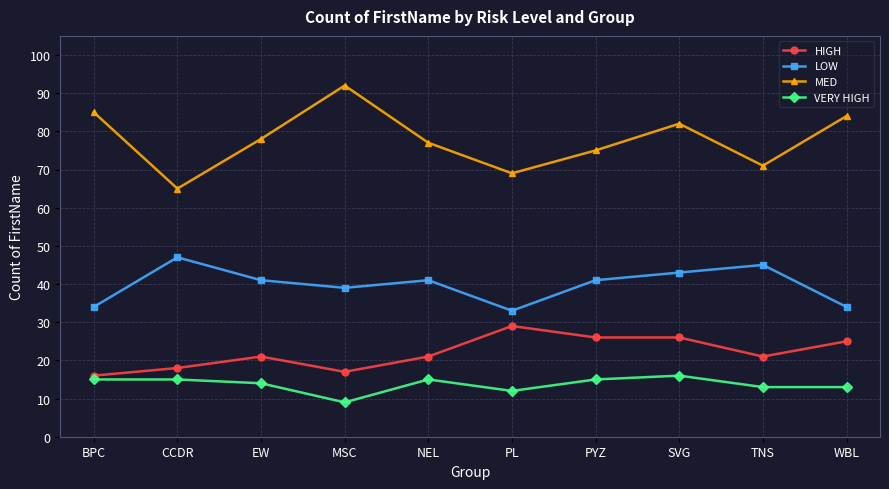

What is the value of the VERY HIGH point at the 9th from the left?

13